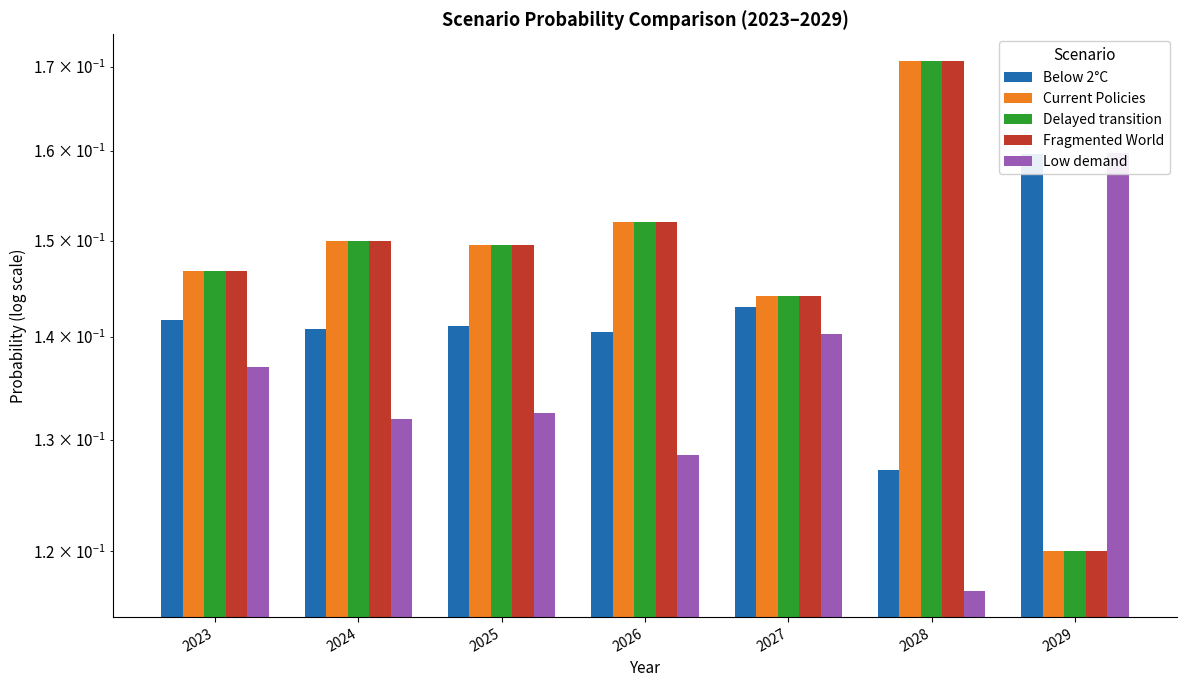

List the labels in order of Below 2°C value, smallest first.

2028, 2026, 2024, 2025, 2023, 2027, 2029